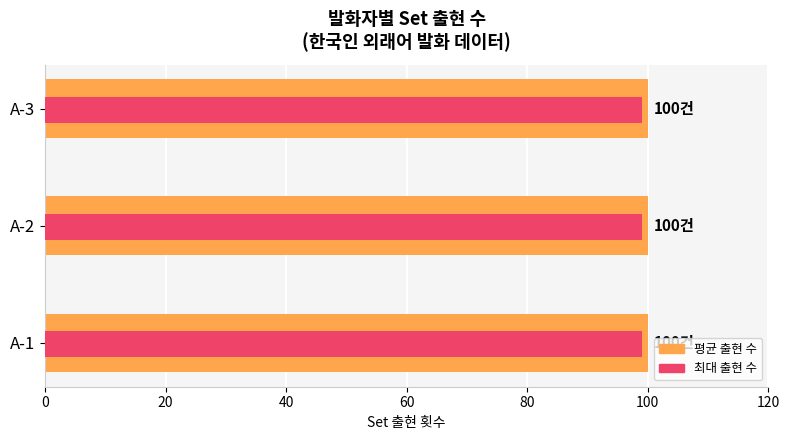

What is the total value across all series at A-3?

199